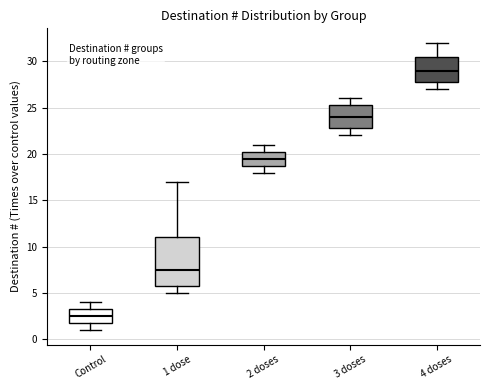

Reading left to right, read every box against the y-axis: the position of its median line, the range the box covers, and the ends of its whiskers. The values are not printed on the chart, so give them approximately, as read against the axis.

Control: median 2.5, box 2.0 to 3.5, whiskers 1.0 to 4.0
1 dose: median 7.5, box 6.0 to 11.0, whiskers 5.0 to 17.0
2 doses: median 19.5, box 19.0 to 20.5, whiskers 18.0 to 21.0
3 doses: median 24.0, box 23.0 to 25.5, whiskers 22.0 to 26.0
4 doses: median 29.0, box 28.0 to 30.5, whiskers 27.0 to 32.0